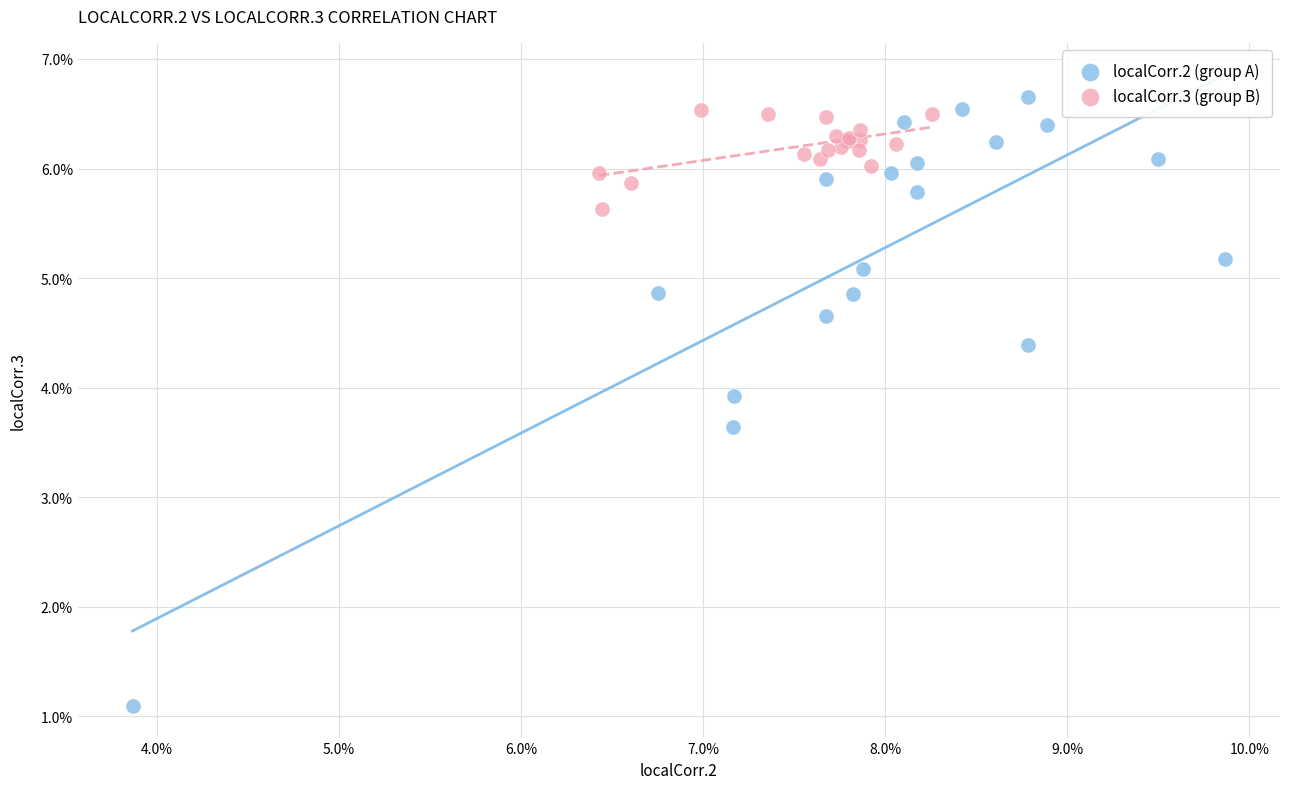

What are all the series names shown in the legend?

localCorr.2 (group A), localCorr.3 (group B)